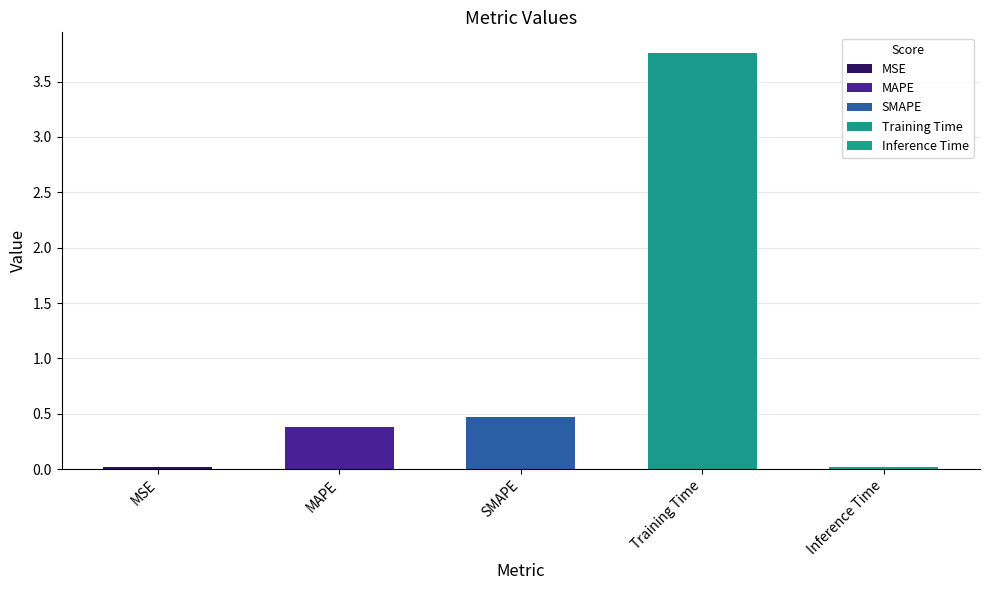

Are the bars grouped side by side (vs. stacked)?

No